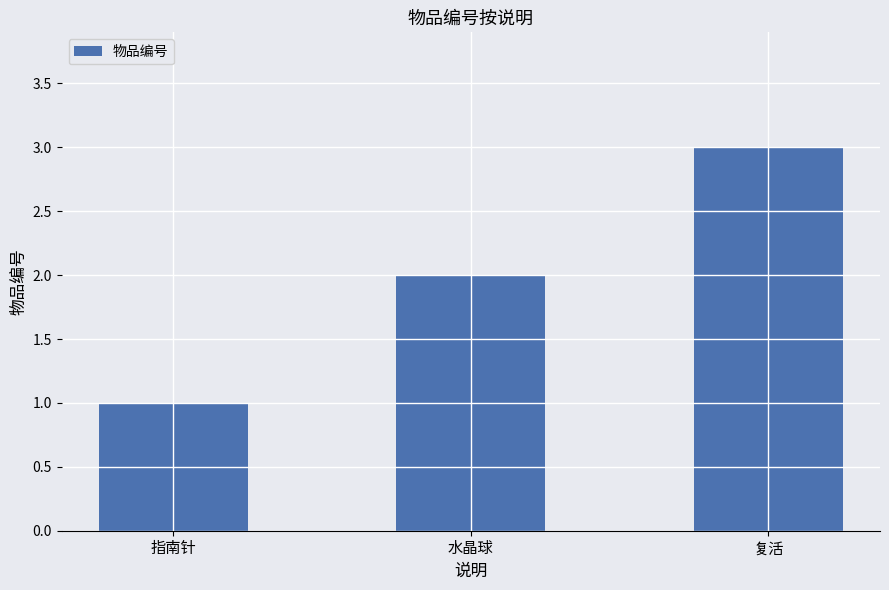

What is the maximum value shown in the chart?

3